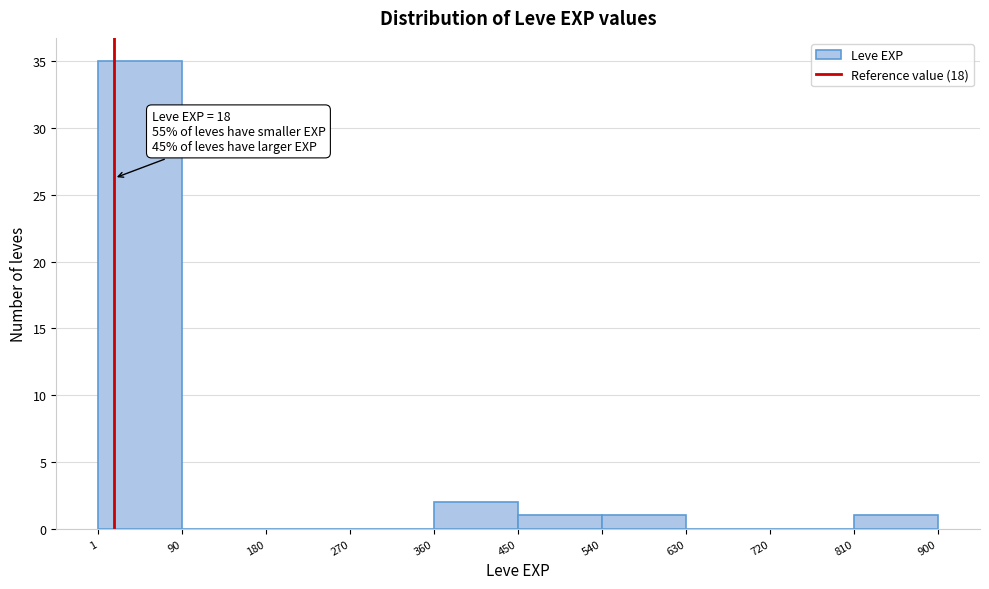

Which range on the x-axis has the tallest bar?

1 to 90